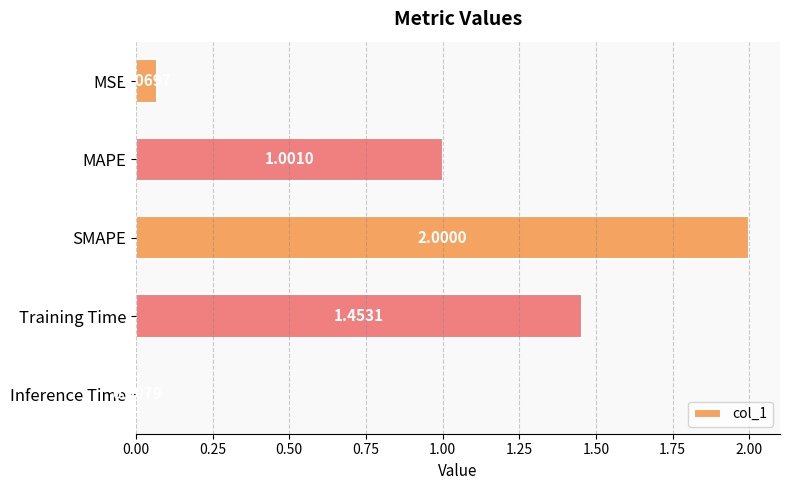

Are the bars grouped side by side (vs. stacked)?

No